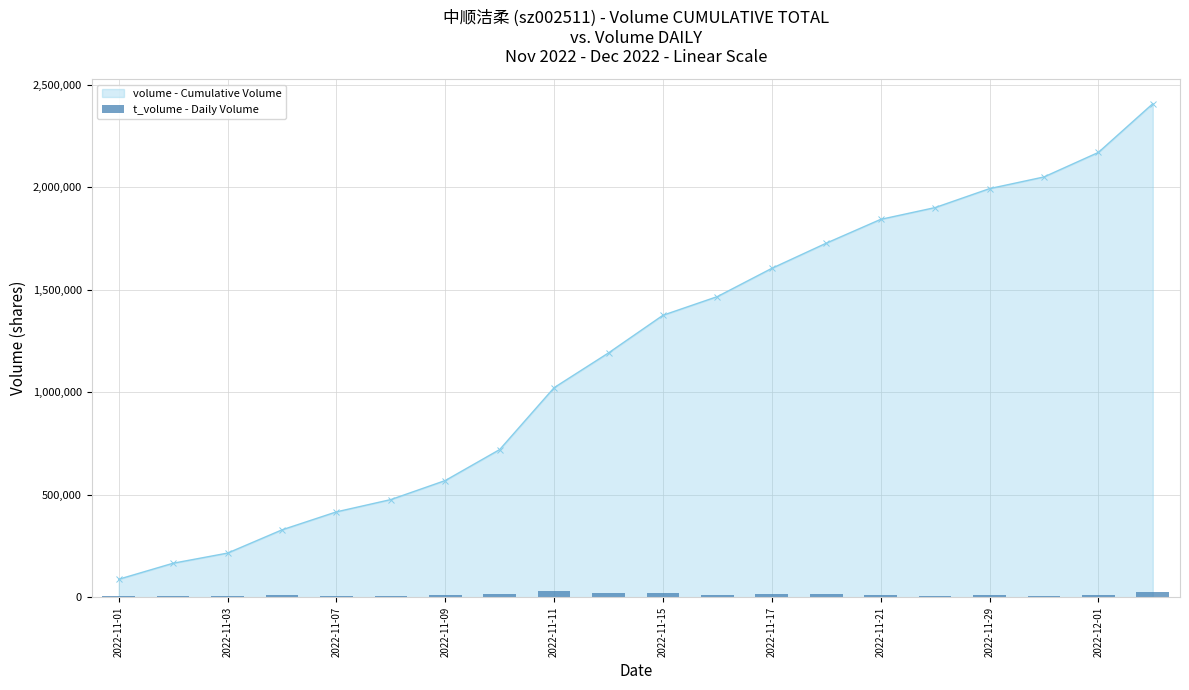

True or false: volume - Cumulative Volume has more than 1 interior local peaks.

False